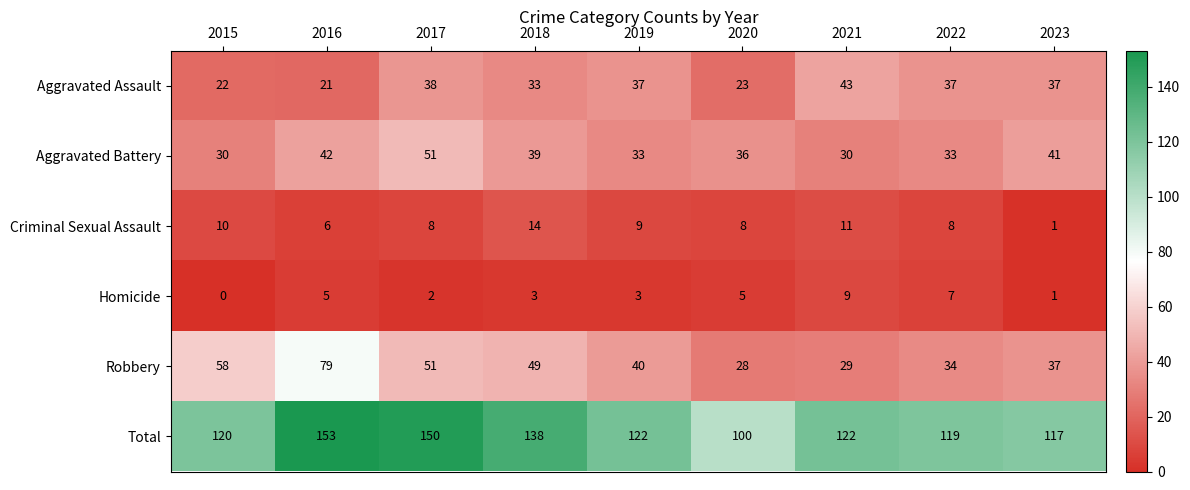

Which category has the lowest value across all series?

2015